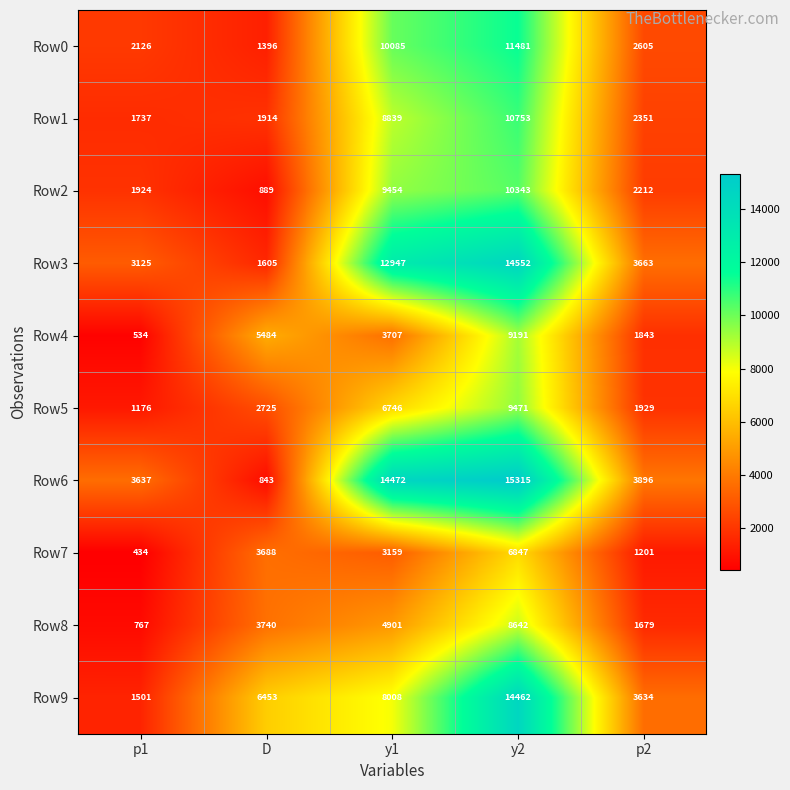

What is the difference between the Row0 values at y2 and y1?

1396